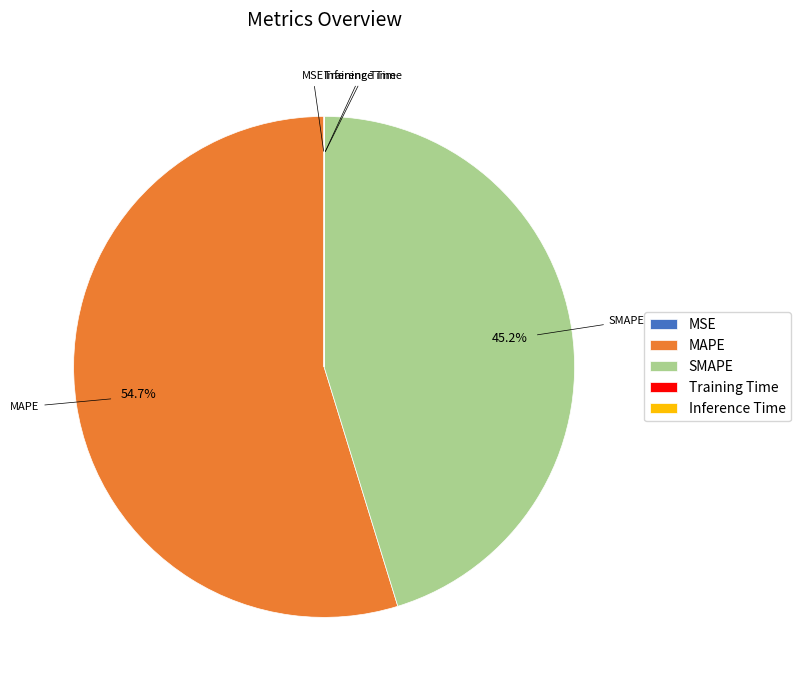

Which slice is the largest?

MAPE